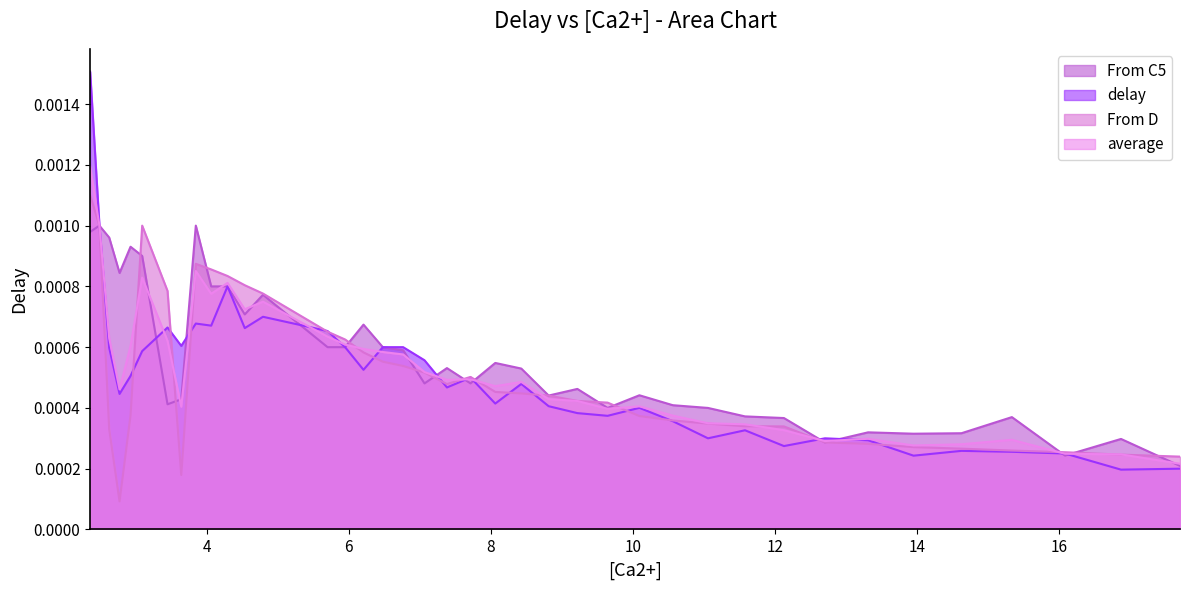

True or false: delay has a value of 0.0 at 8.8155.

True